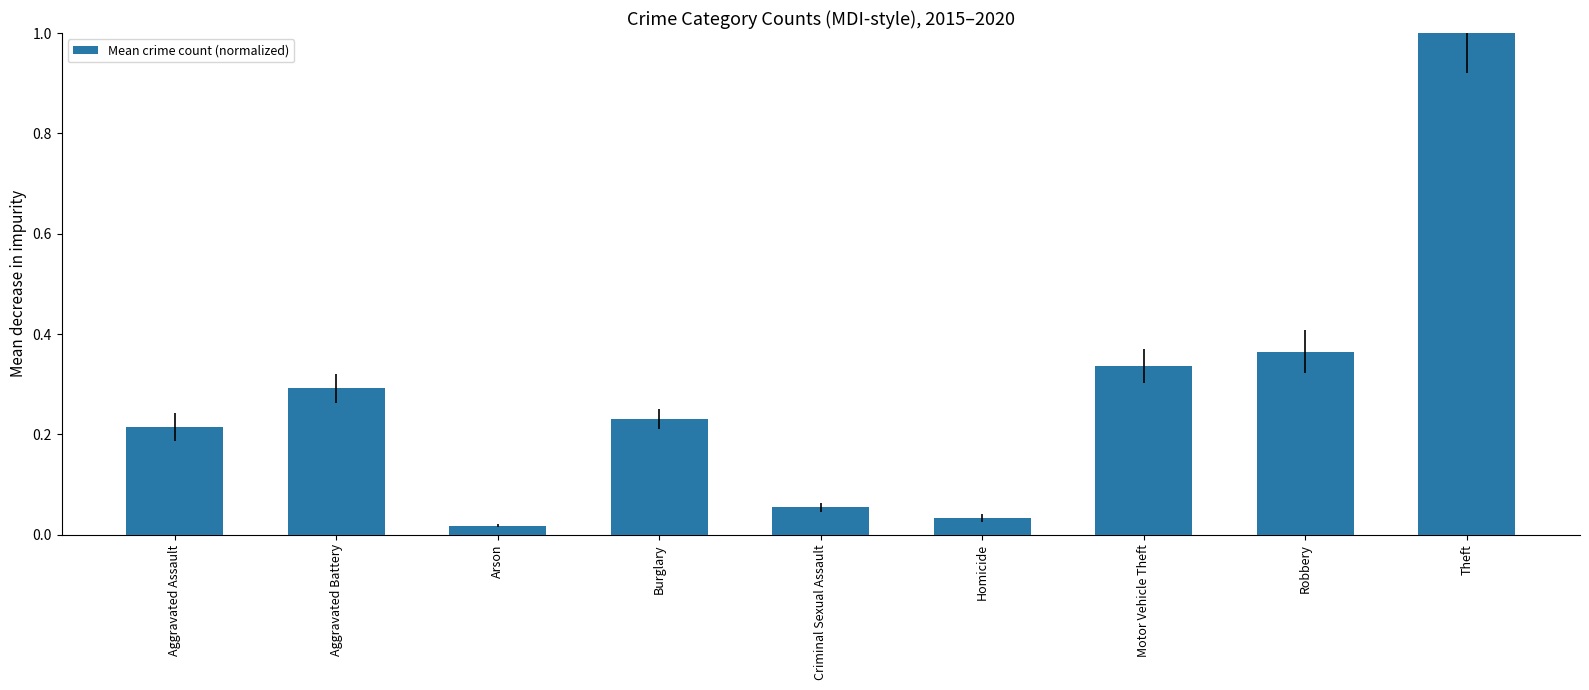

How many distinct data groups are displayed?

1